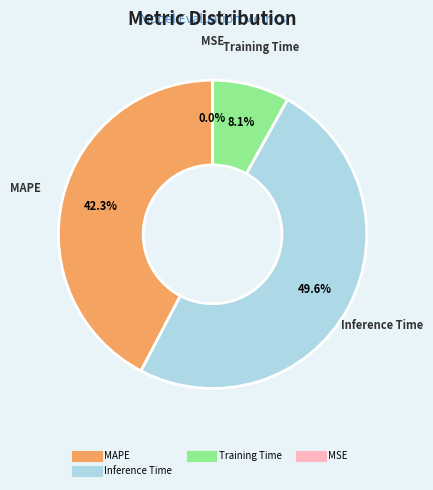

To the nearest percent, what is the difference between the largest and smallest slice percentages?

50%